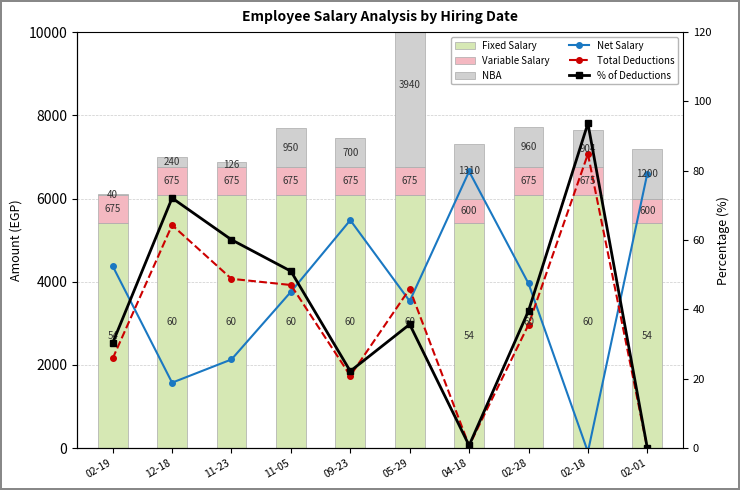

At which label does NBA first exceed 950?

05-29